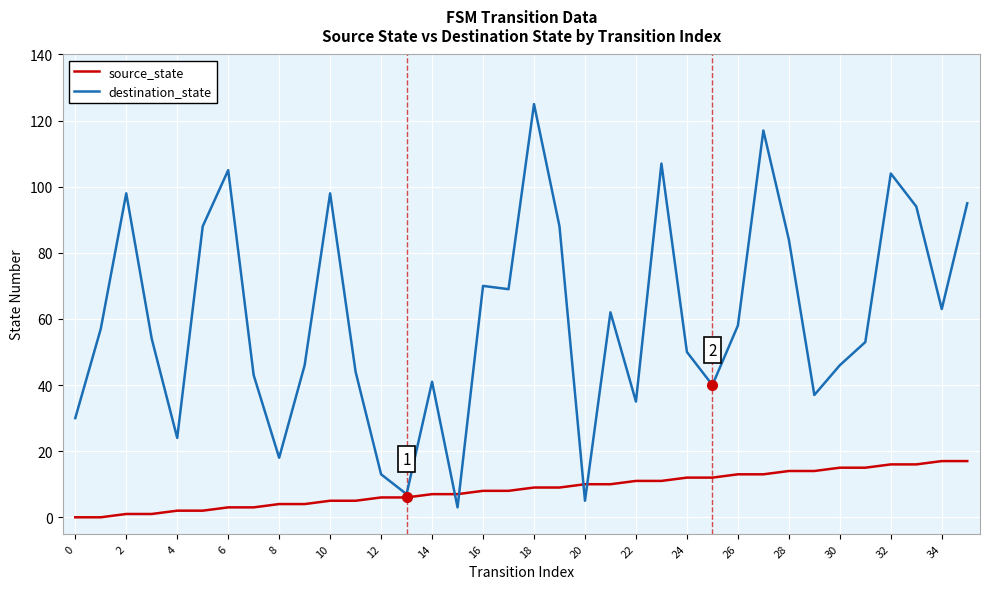

What is the difference between the maximum and minimum values in the source_state series?

17